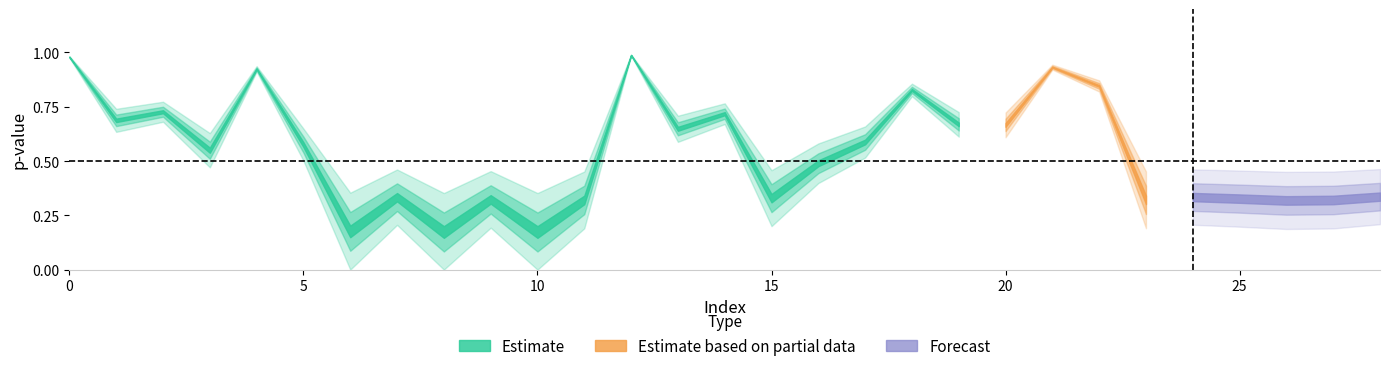

True or false: pvalue and rho intersect in this chart.

False